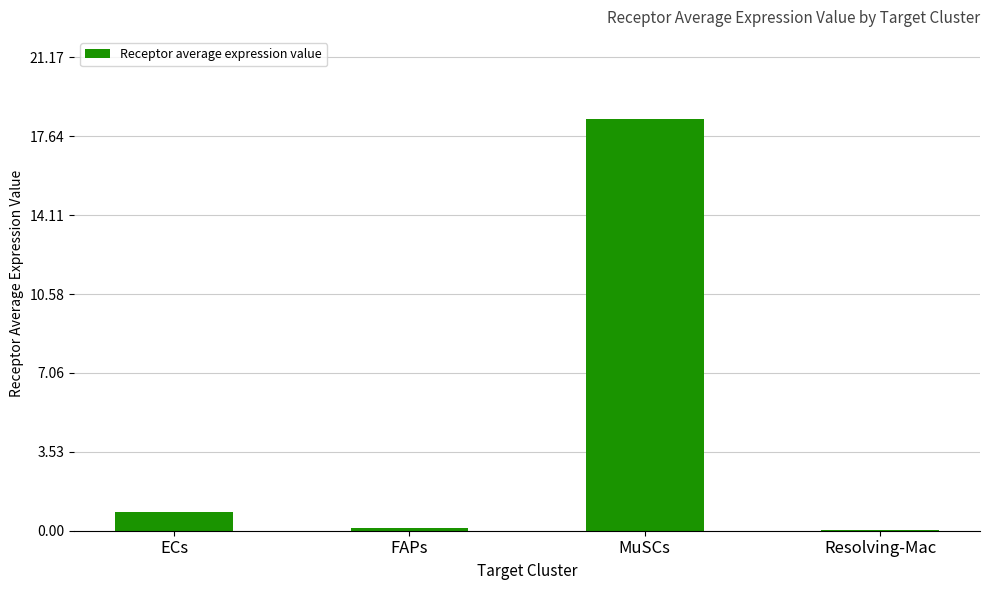

Are the bars grouped side by side (vs. stacked)?

No